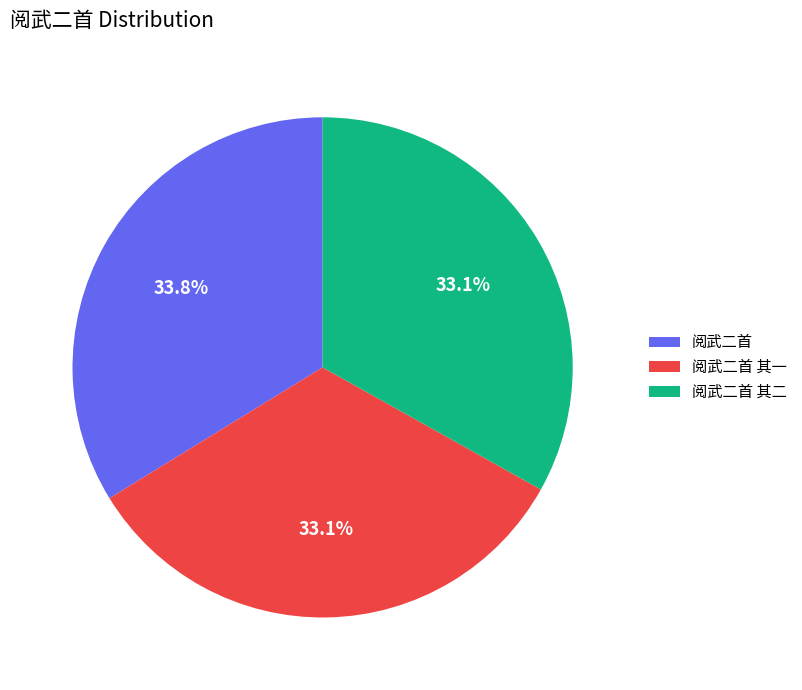

What percentage is NOT represented by 阅武二首 其二?

66.9%